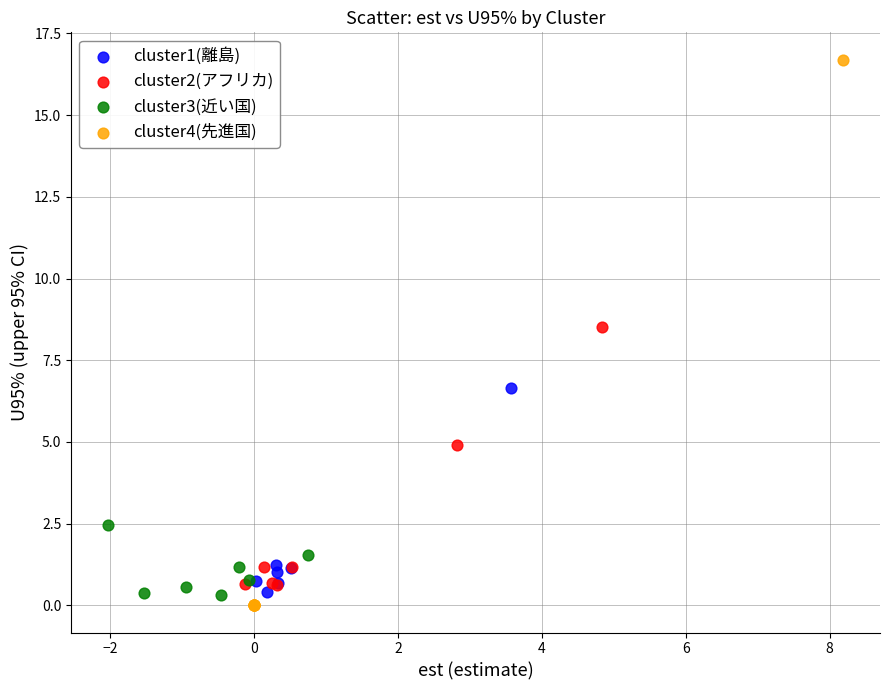

Which series contains the highest Y value?

cluster4(先進国)